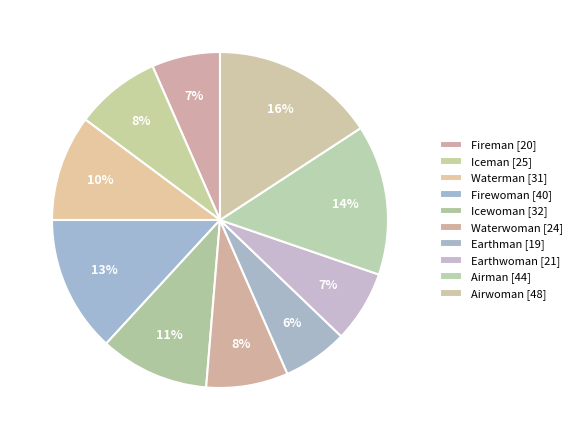

Is it true that Firewoman is 24% of the pie?

False